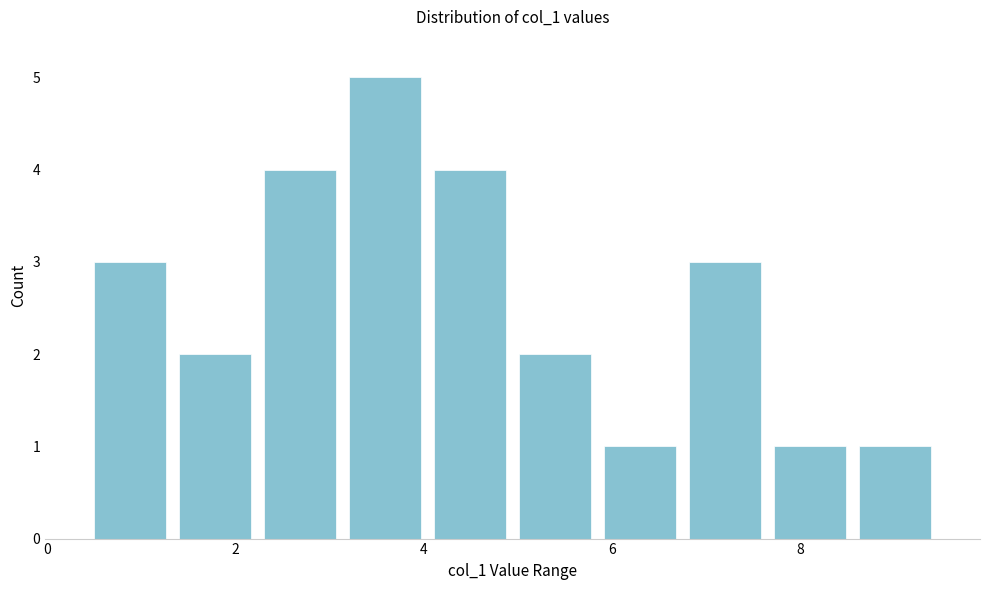

Which range on the x-axis has the tallest bar?

3.2 to 4.0